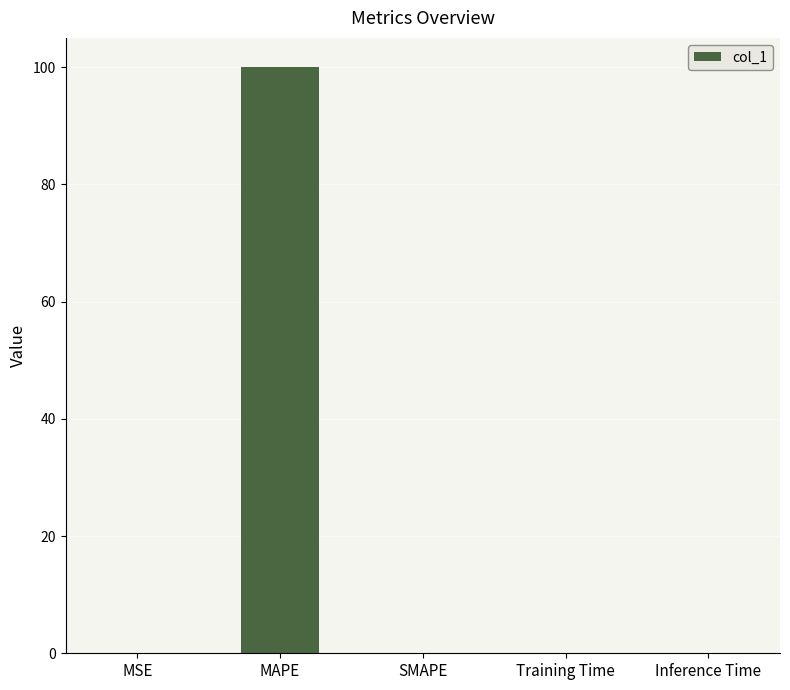

What is the greatest value displayed?

100.0